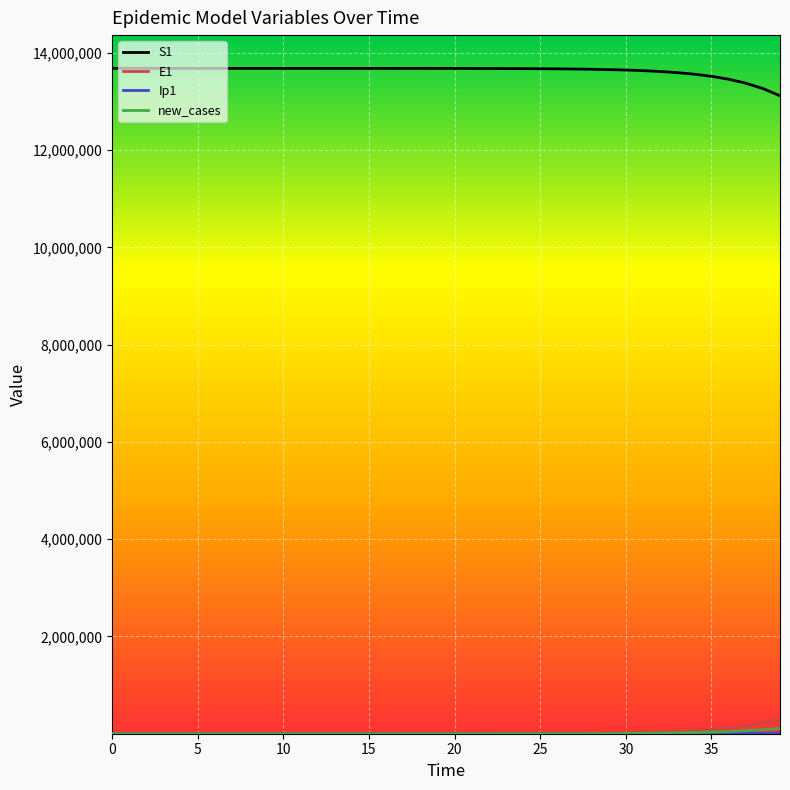

What is the greatest value displayed?

13678500.0